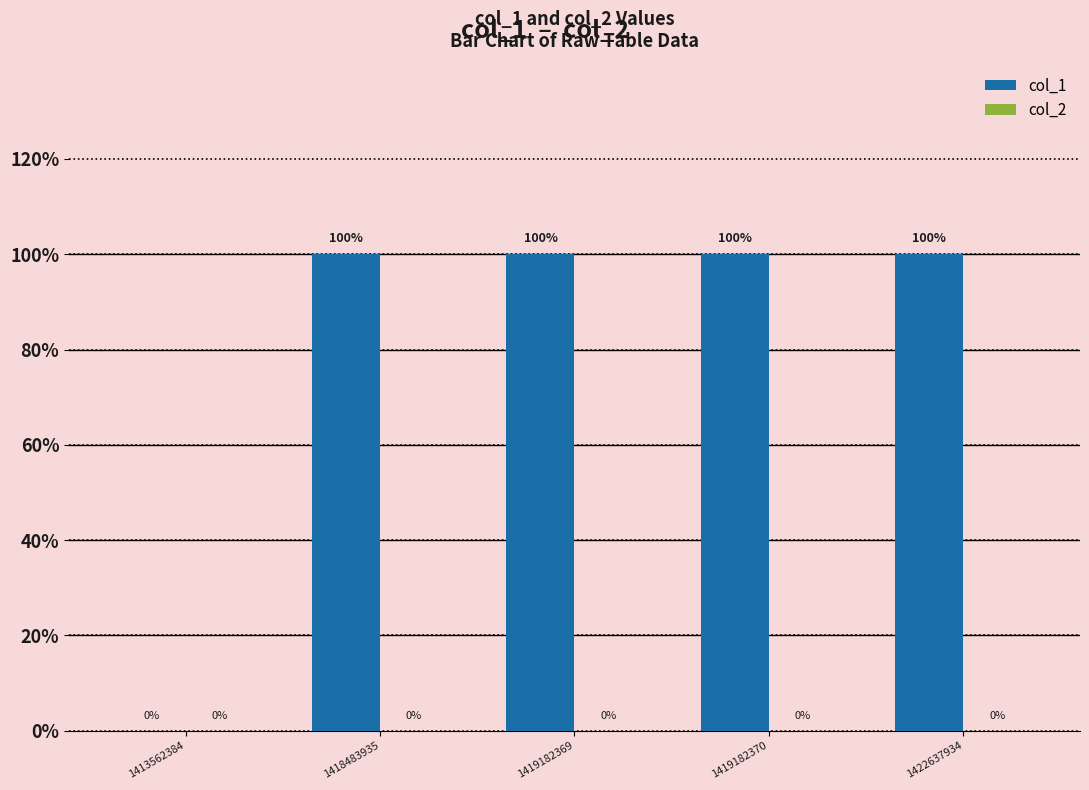

Between 1413562384 and 1422637934, which is larger?

1422637934